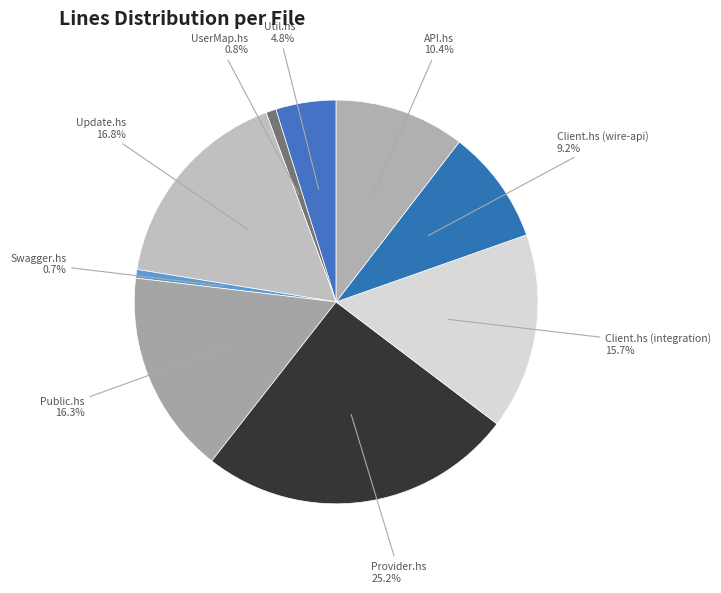

Count the number of slices in the pie.

9